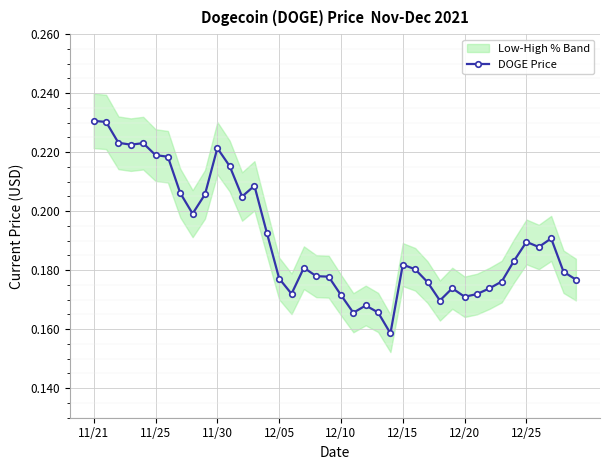

The chart shows a value of 0.2 at 11/25. True or false?

True